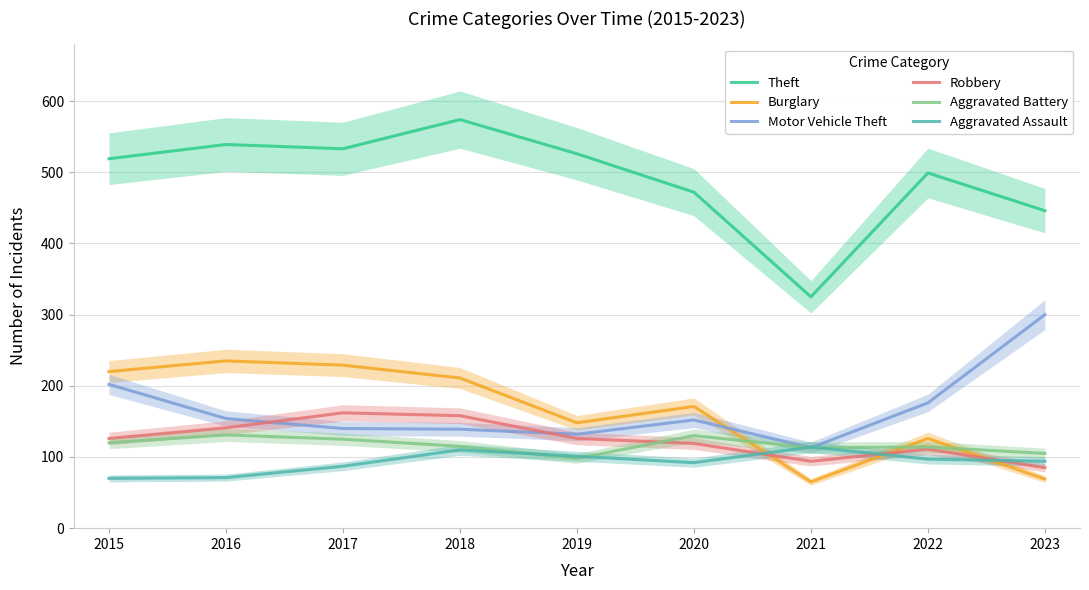

What is the difference between the second highest and second lowest values in the Theft series?

93